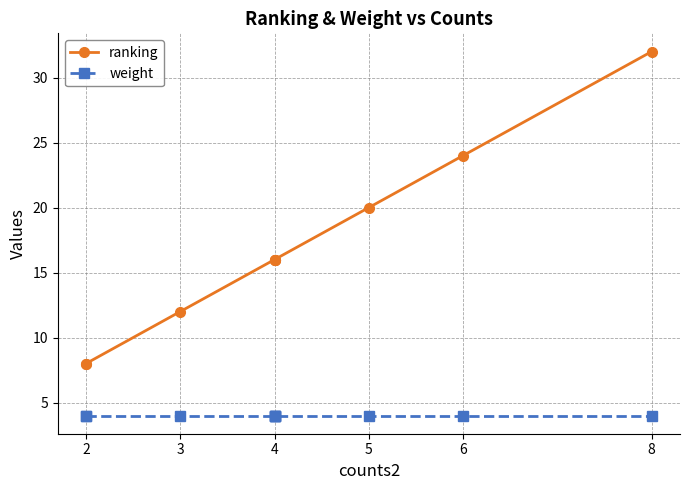

What are all the series names shown in the legend?

ranking, weight